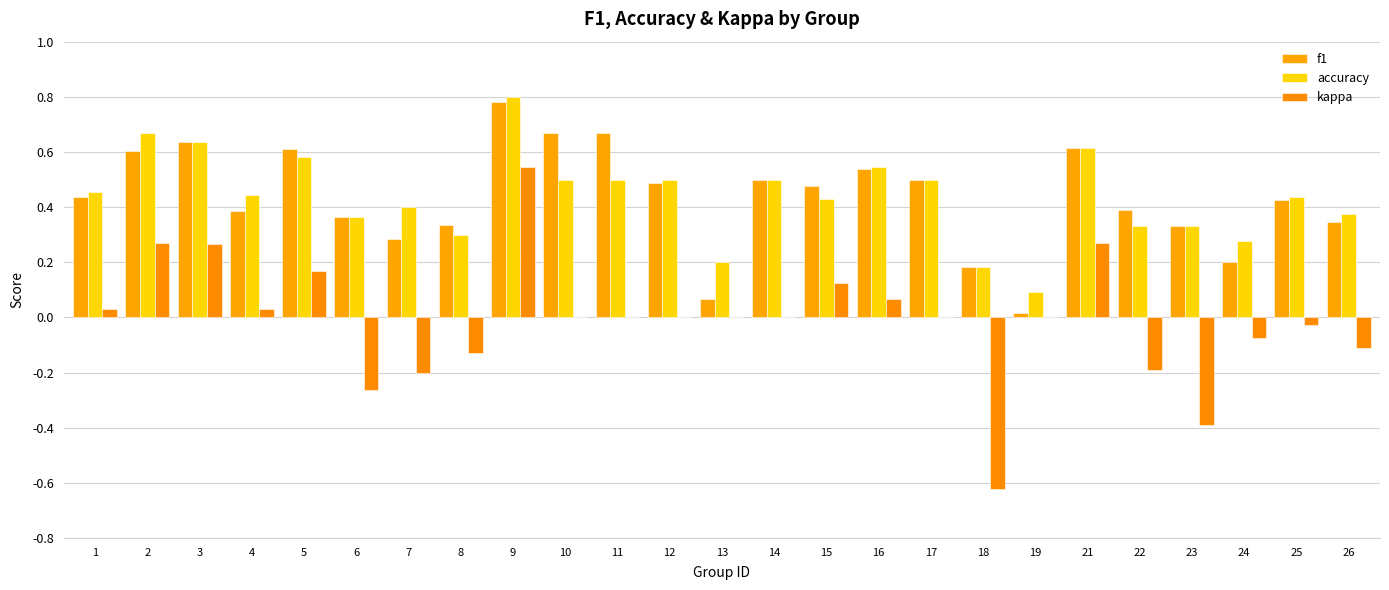

Are the bars grouped side by side (vs. stacked)?

Yes